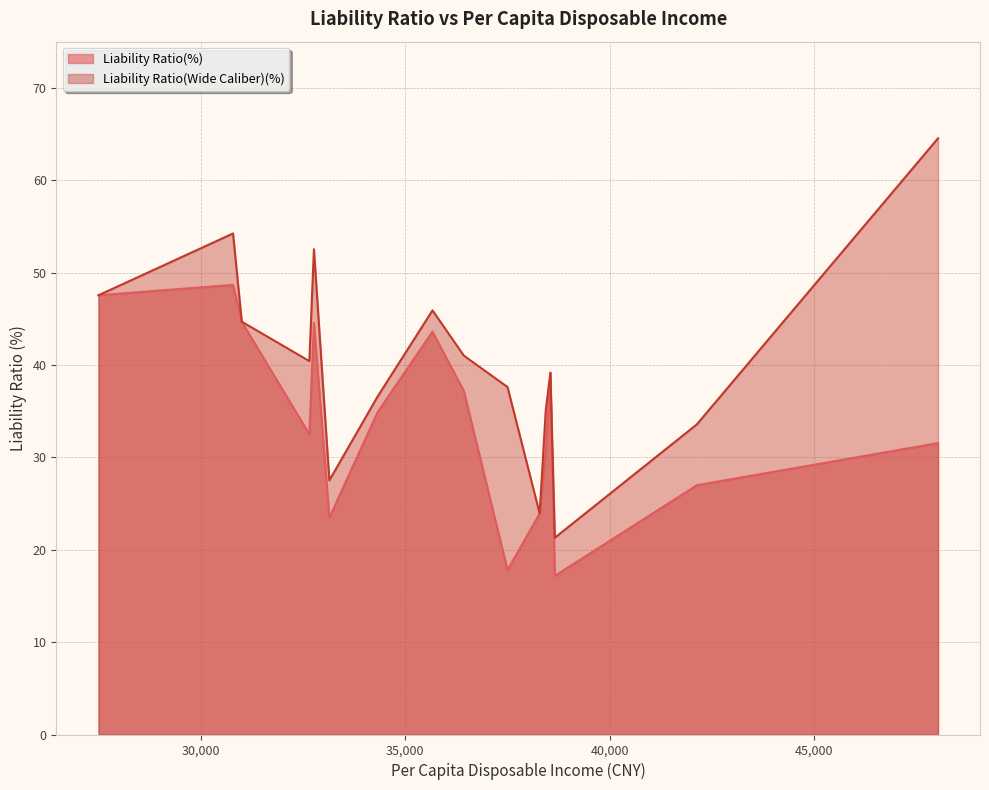

Which series has the largest total across all categories?

Liability Ratio(Wide Caliber)(%)